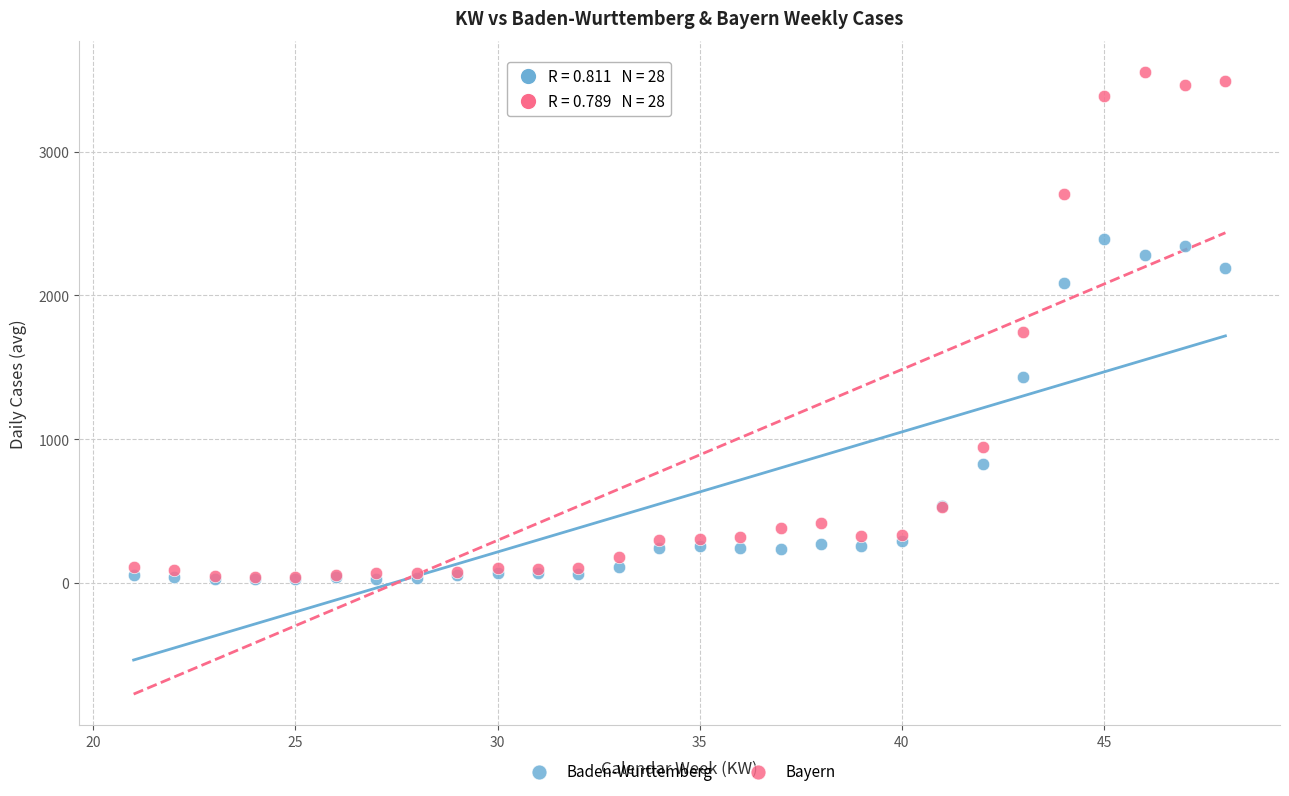

In the Bayern series, what Y value is closest to 1796?

1743.0